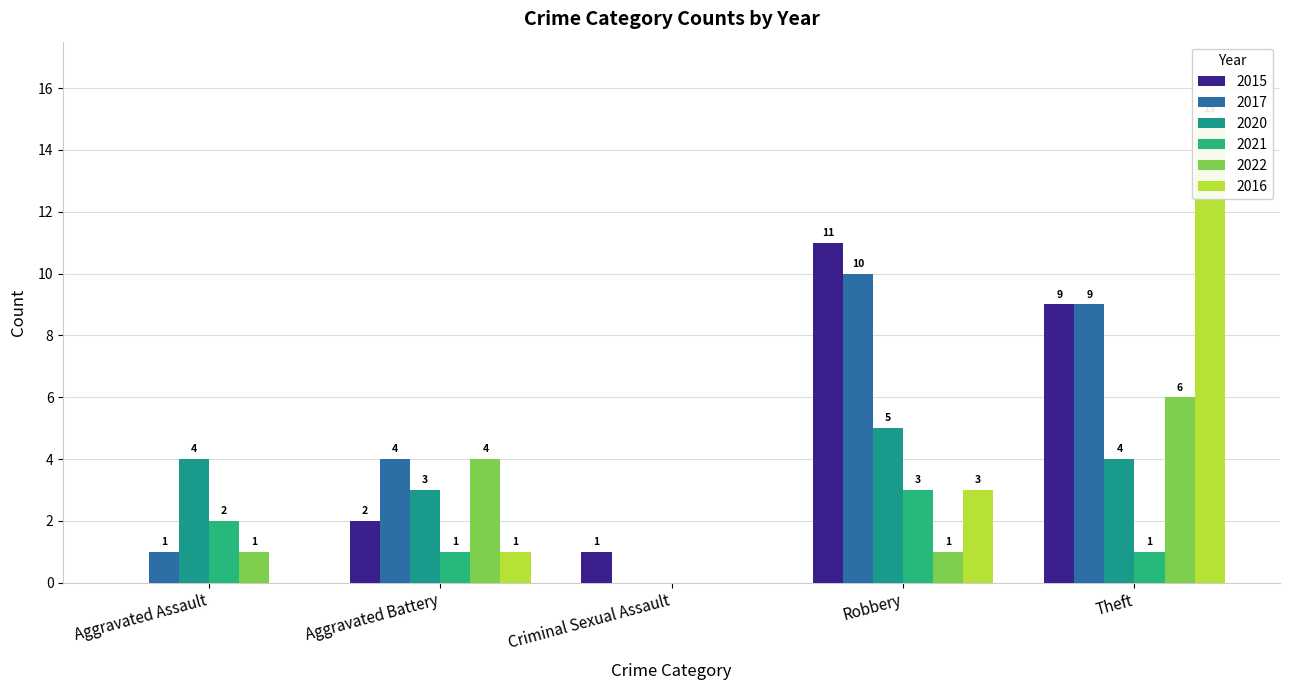

What is the highest value of the 2016 series?

15